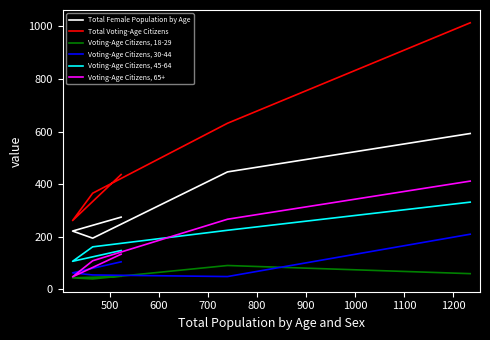

True or false: Voting-Age Citizens, 65+ and Total Voting-Age Citizens cross at least once.

False